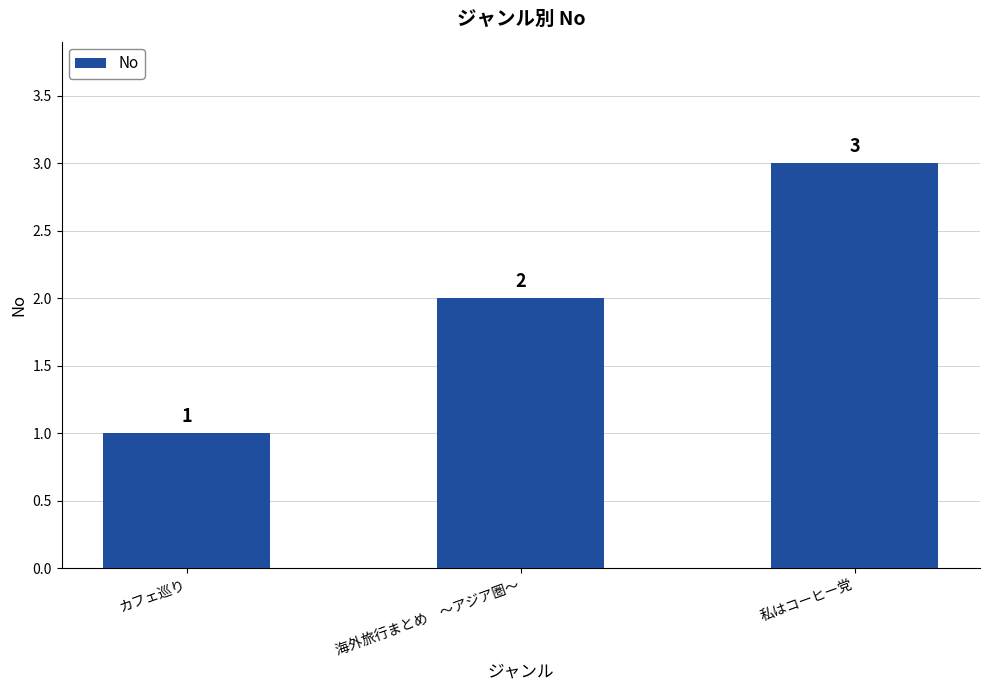

What is the label of the 3rd bar from the right?

カフェ巡り